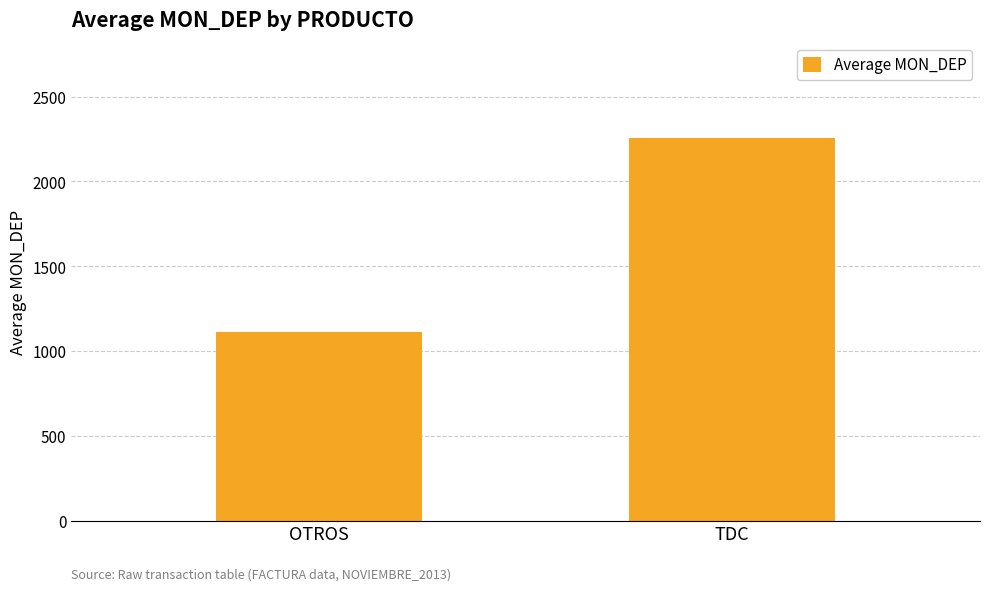

What is the difference between the values at OTROS and TDC?

1141.1